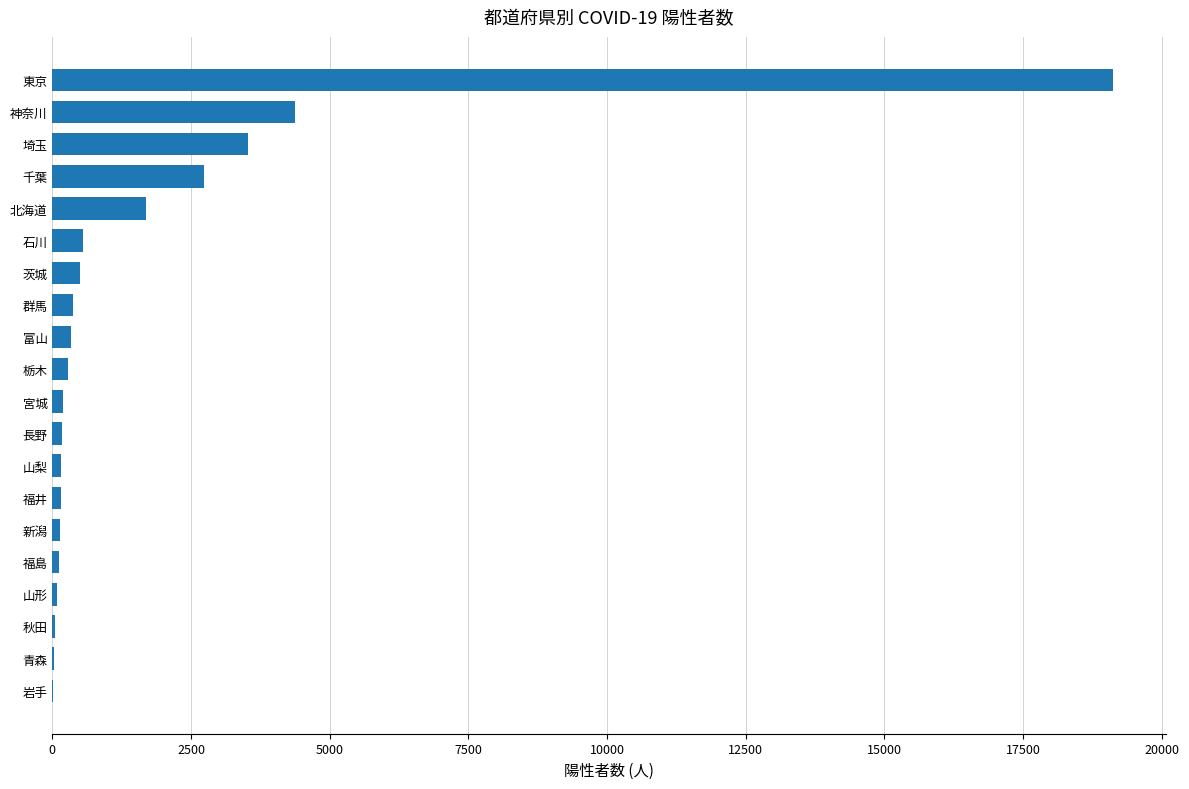

What is the sum of all values?

34600